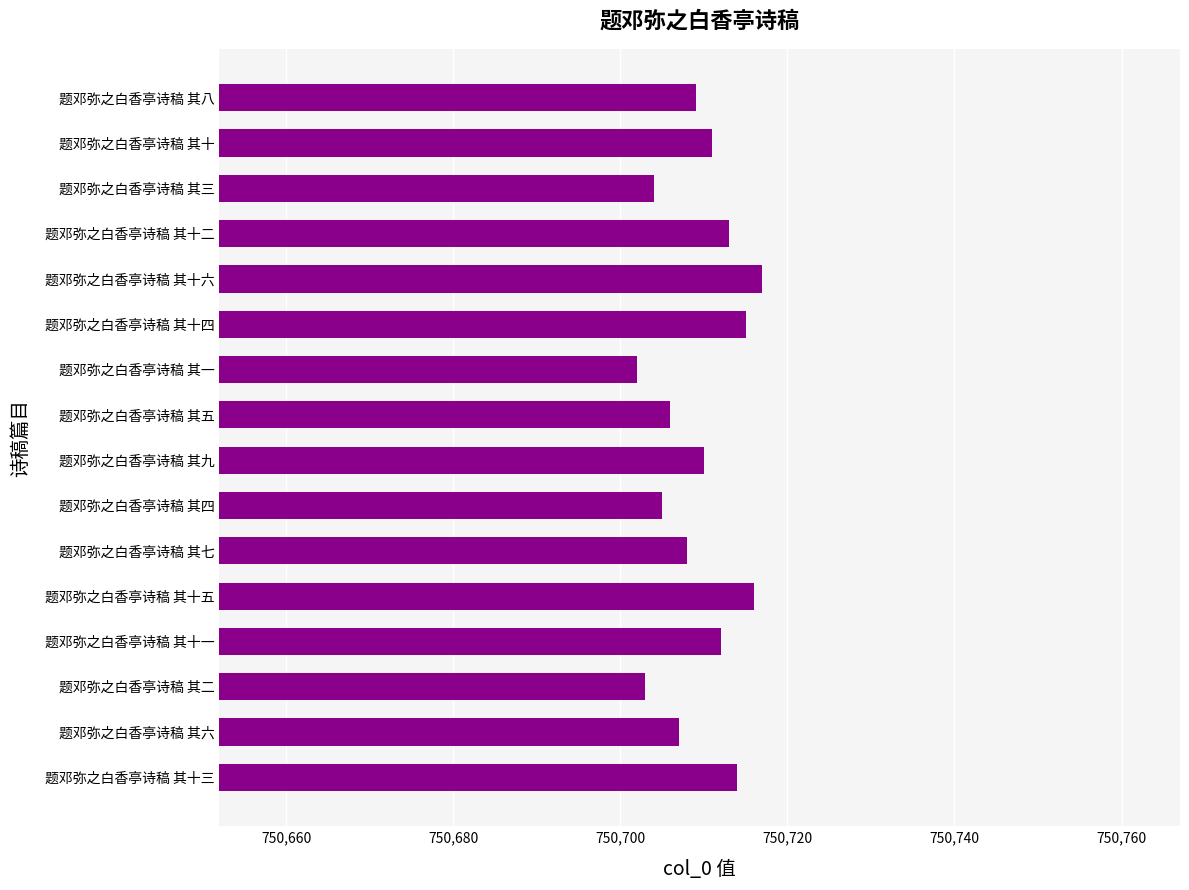

What is the difference between the maximum and minimum values?

15